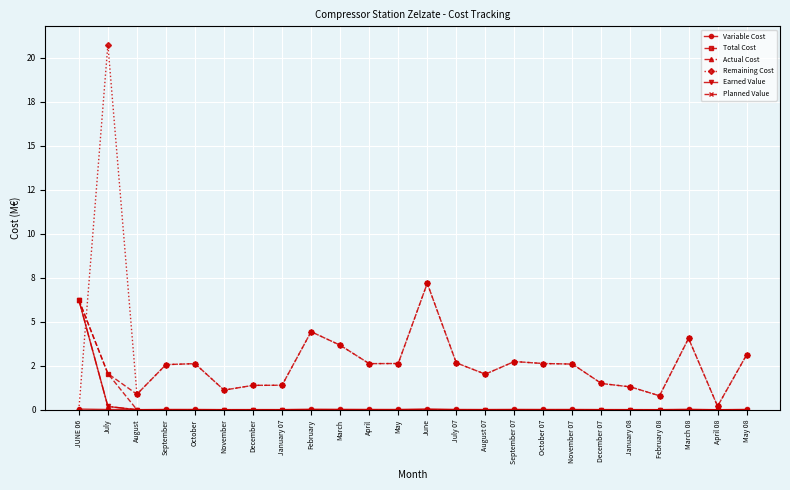

What is the label of the 23rd point from the left?

April 08